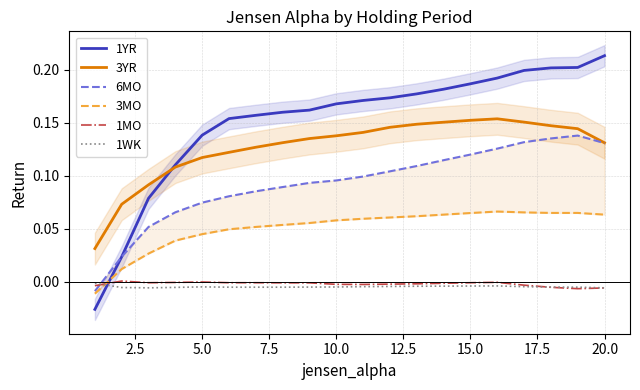

The 3YR series shows 0.2 at 10.0. True or false?

False